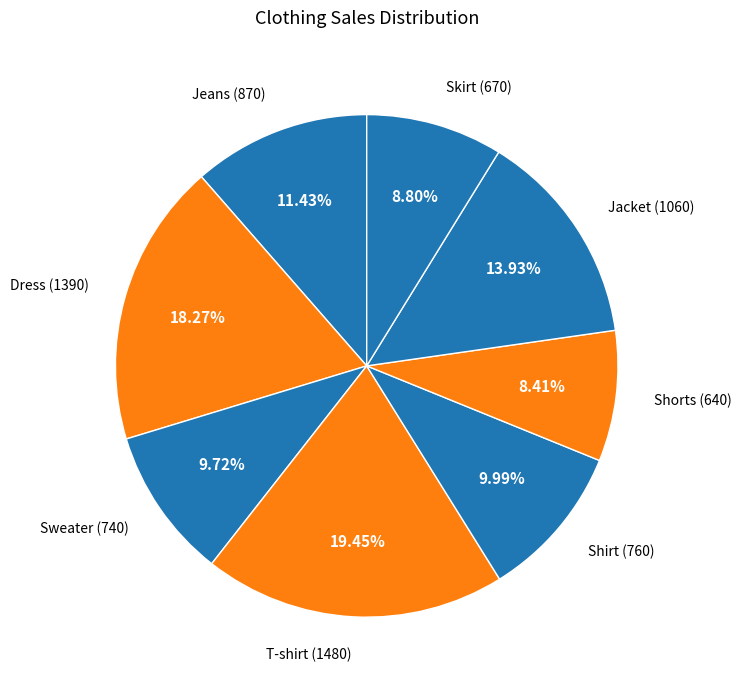

Is there a majority slice in this chart?

No